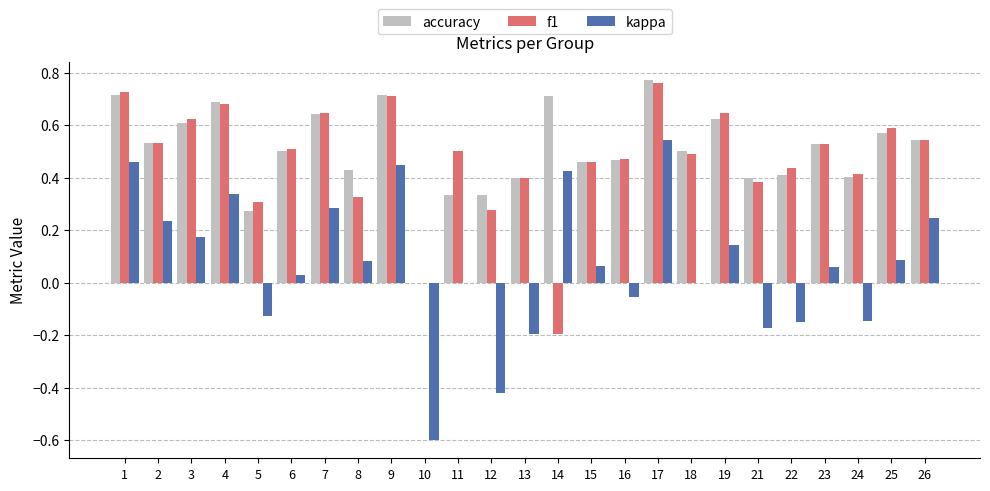

What is the sum of the f1 values at 21 and 3?

1.0